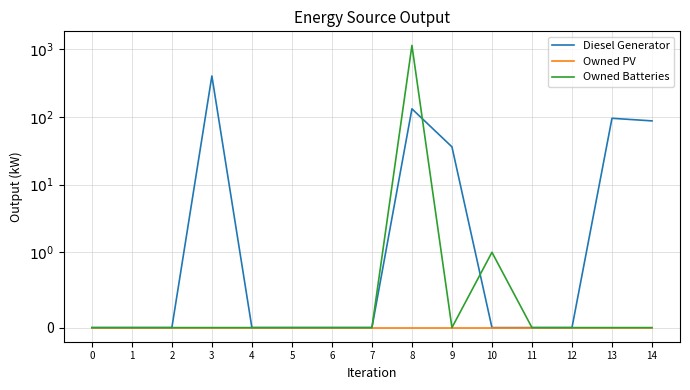

Where is the first local minimum for Owned Batteries?

9